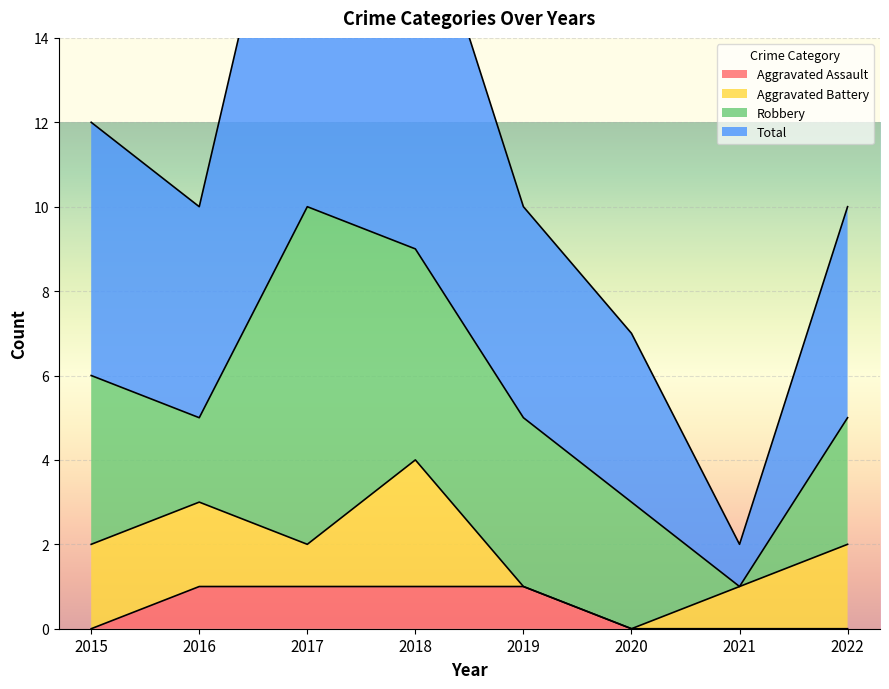

The value of Aggravated Assault at 2017 is 2. True or false?

False